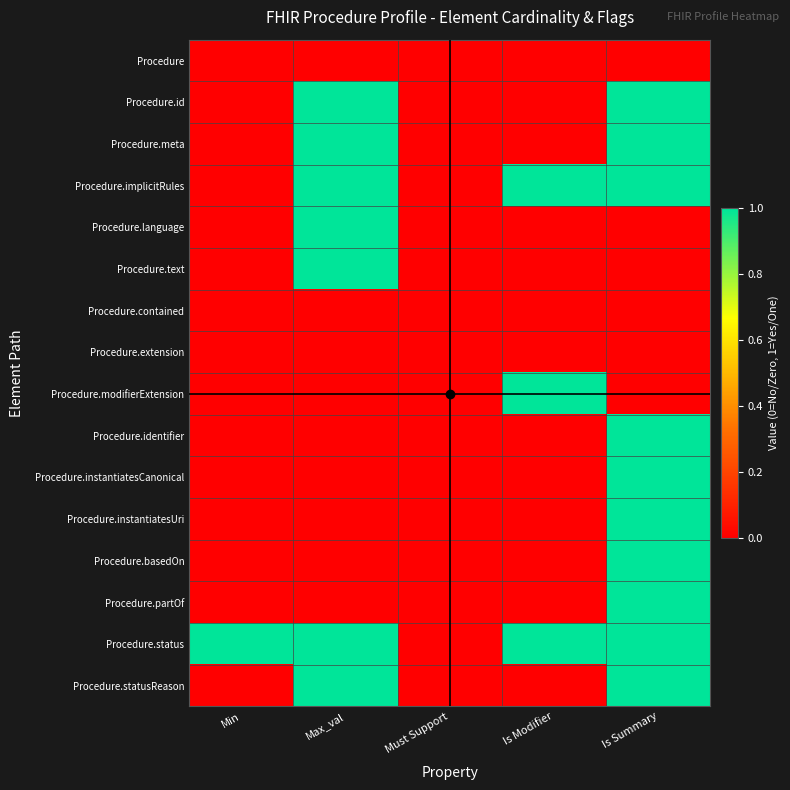

Between Min and Must Support, which is larger?

Min